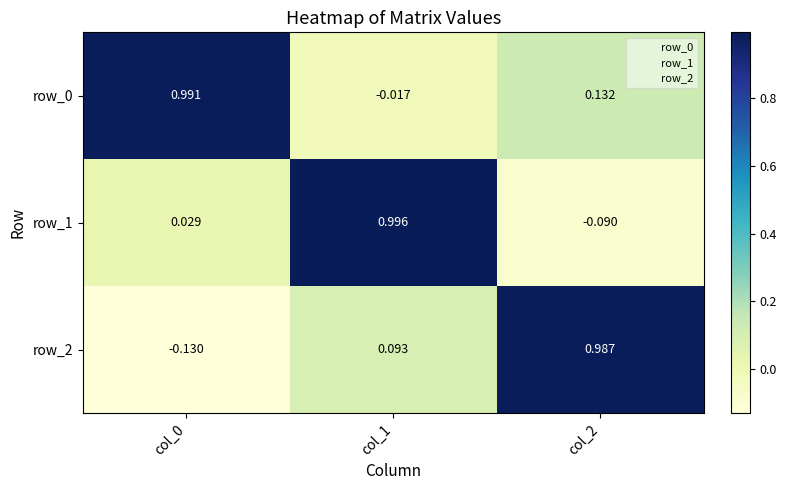

True or false: row_0 has a value of 1.0 at col_0.

True